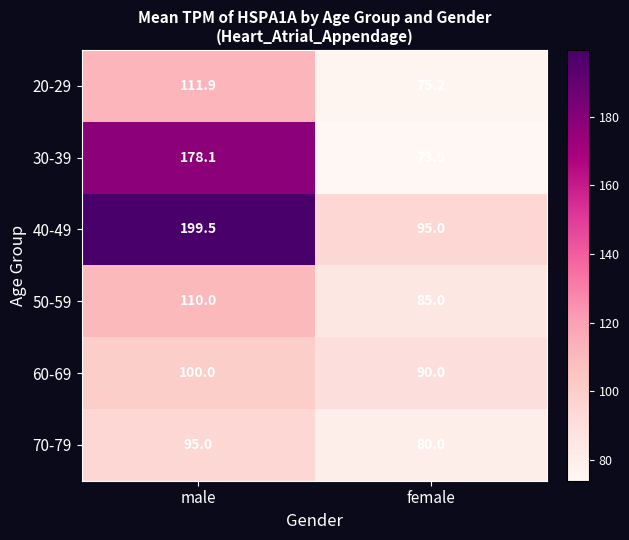

What is the smallest value displayed?

73.9